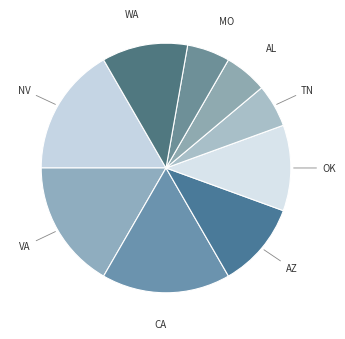

Is there a majority slice in this chart?

No